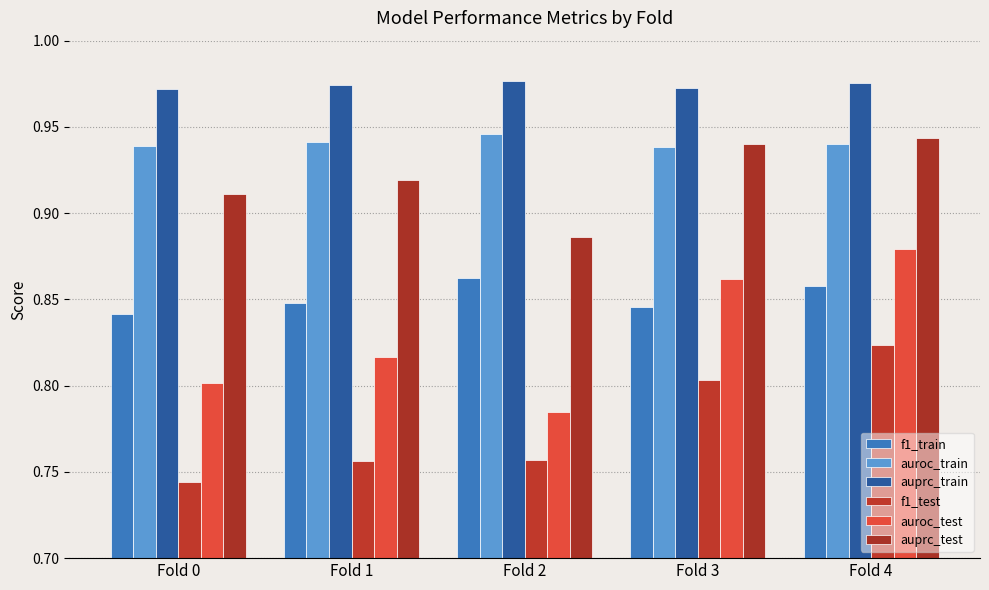

What is the sum of all f1_test values?

3.9